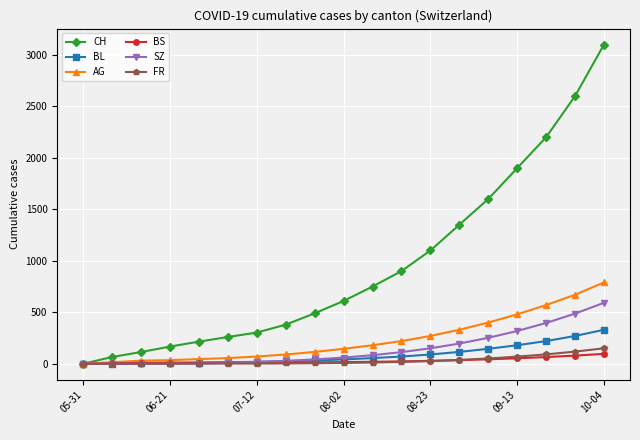

What is the difference between the second highest and second lowest values in the BS series?

76